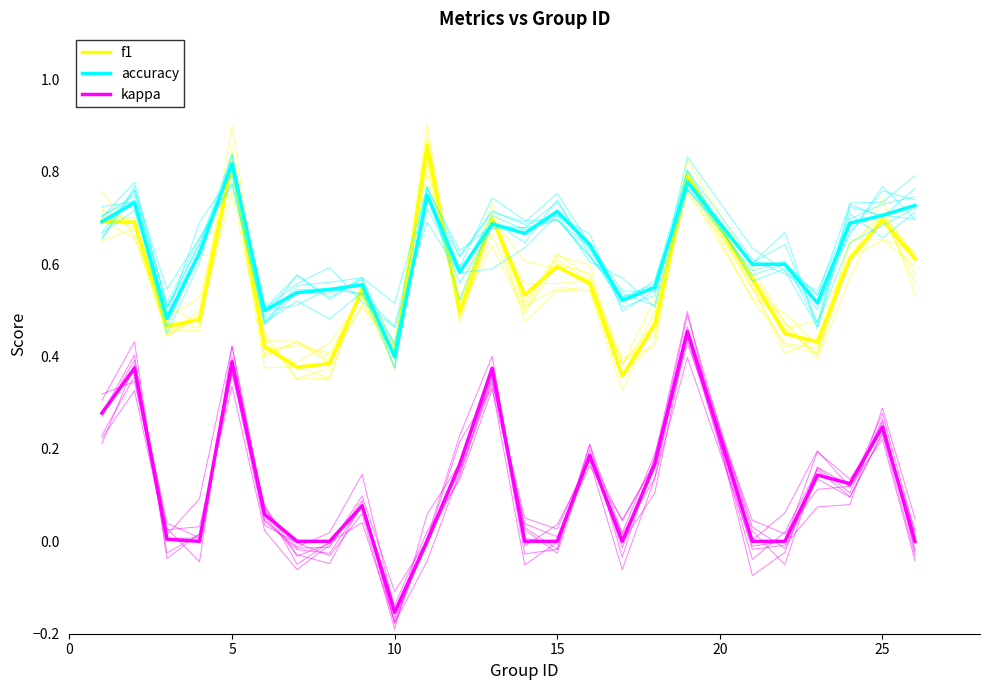

What is the difference between the maximum and minimum values in the f1 series?

0.5